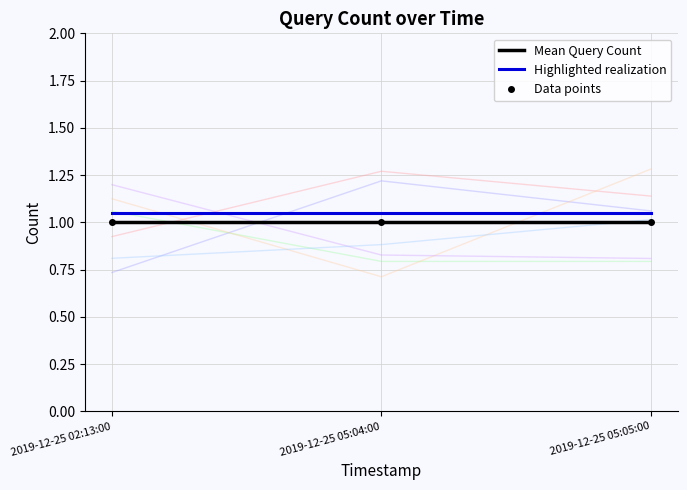

Which category has the highest value across all series?

2019-12-25 02:13:00